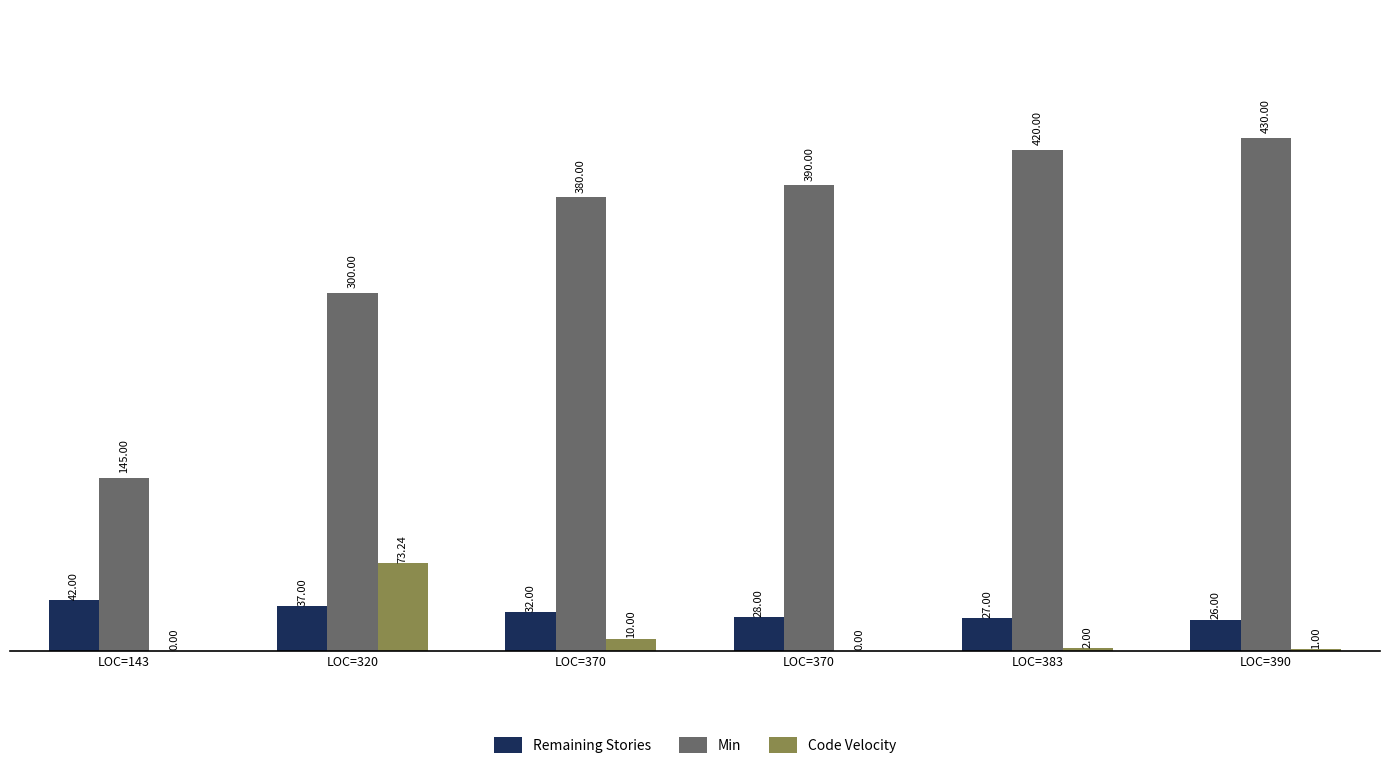

Rank the series at LOC=370 from highest to lowest value.

Min, Remaining Stories, Code Velocity